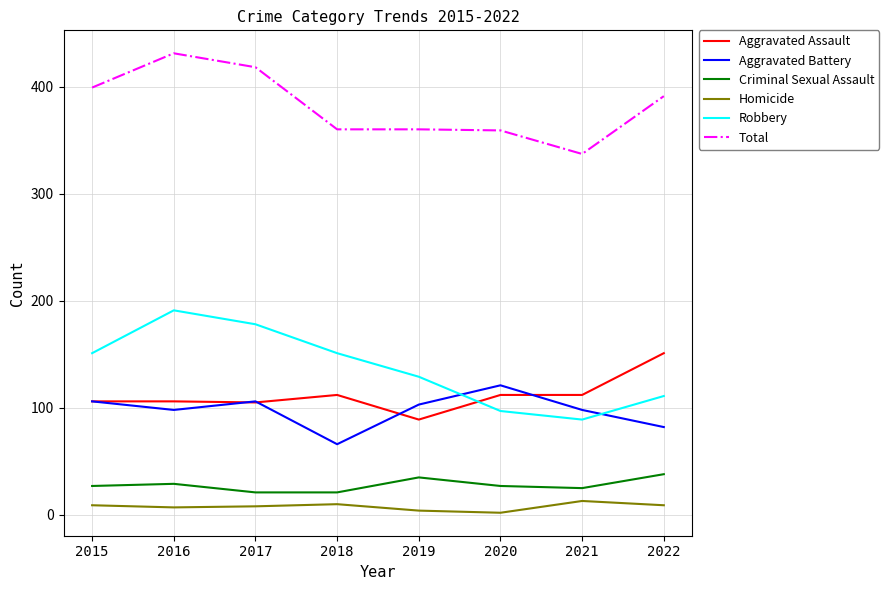

List the series in order of their peak value, lowest first.

Homicide, Criminal Sexual Assault, Aggravated Battery, Aggravated Assault, Robbery, Total